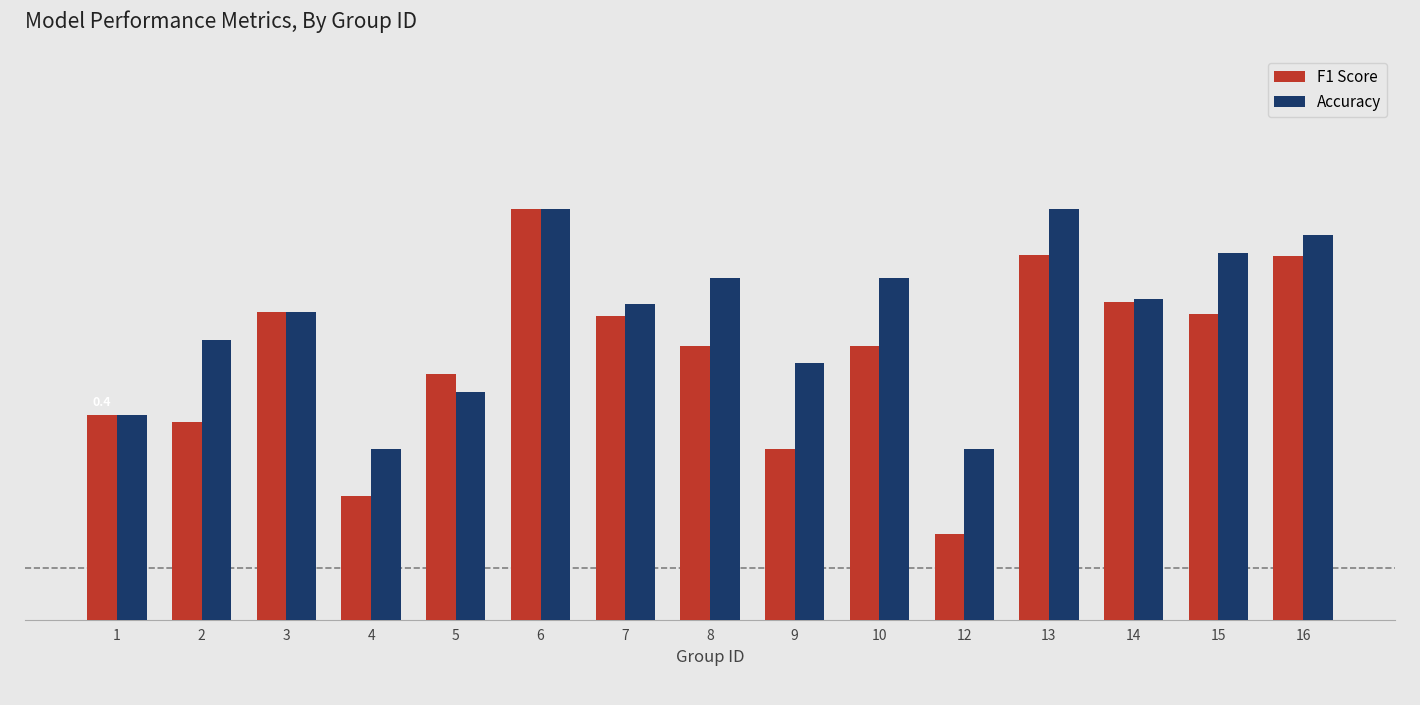

List the series in order of their overall mean, highest first.

Accuracy, F1 Score